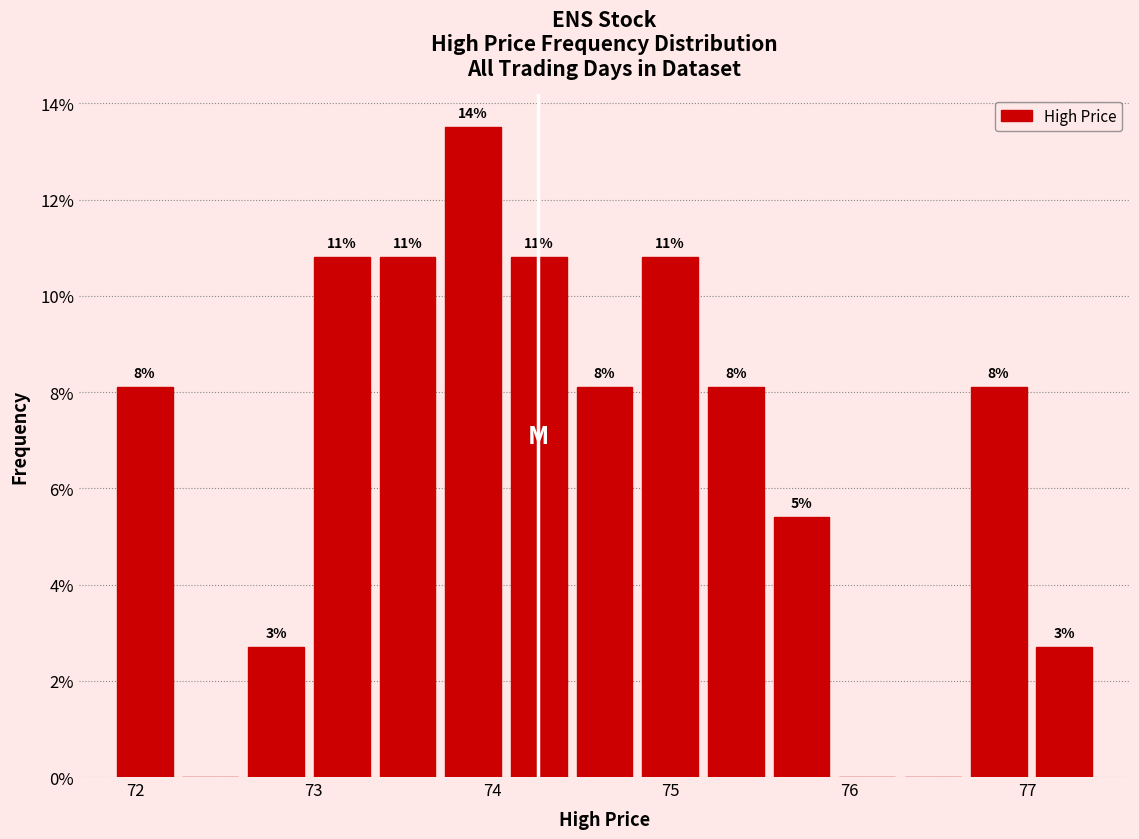

Read against the x-axis, roughly where is the centre of the tallest bar?

73.9